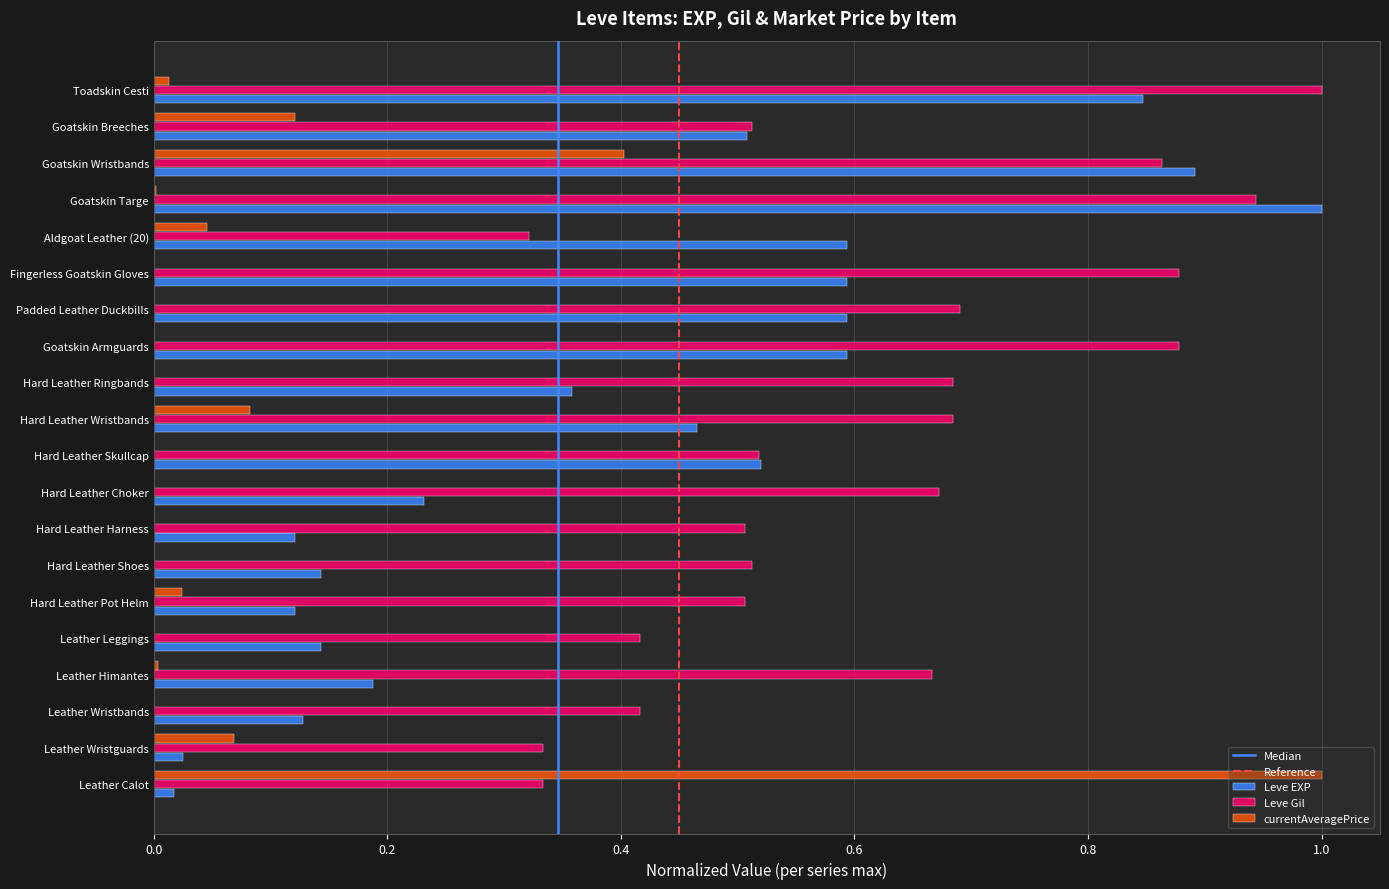

At which category is the sum across all series the highest?

Goatskin Wristbands